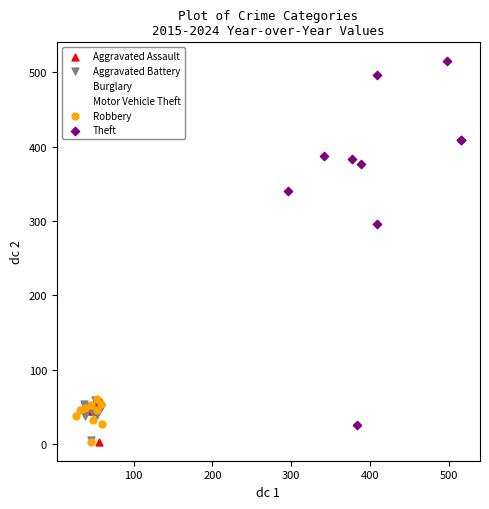

Which series has the widest spread of Y values?

Theft